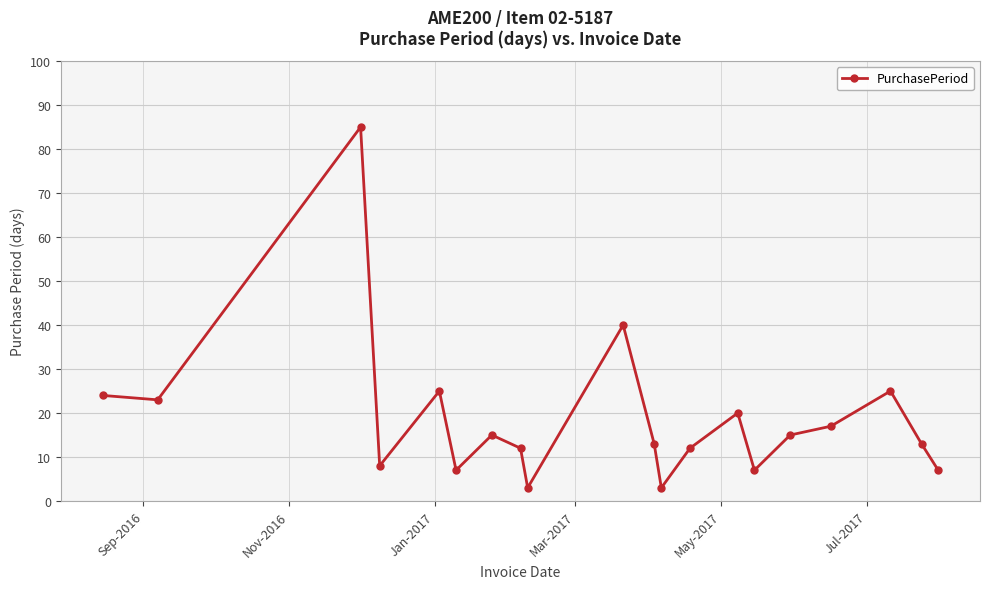

What is the maximum value shown in the chart?

85